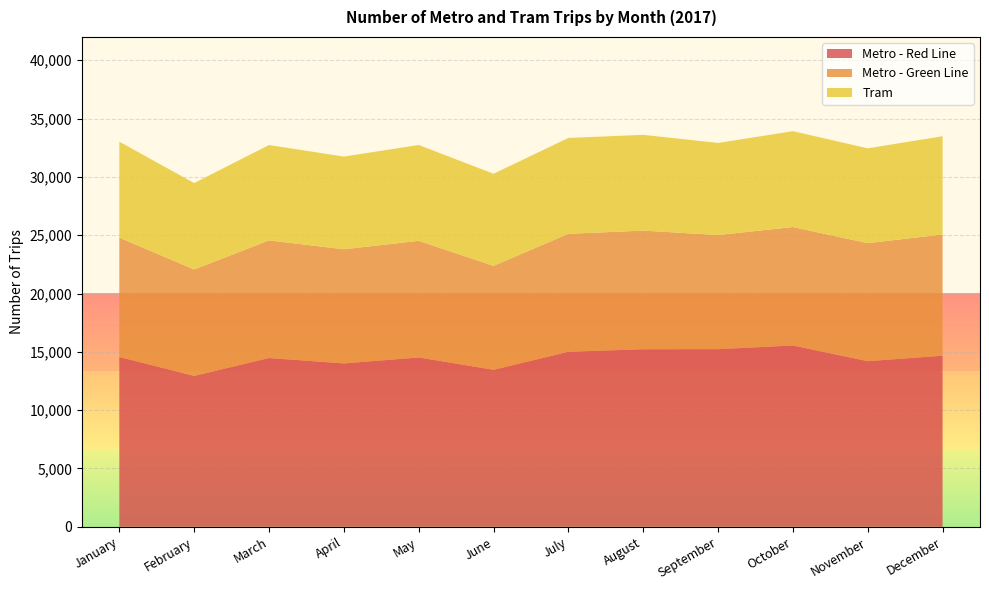

Reading left to right, list all the values displayed in this chart.

Metro - Red Line: 14557	12940	14469	14007	14518	13459	15008	15222	15231	15541	14199	14669
Metro - Green Line: 10236	9124	10087	9788	10001	8915	10115	10174	9785	10161	10121	10395
Tram: 8226	7408	8178	7947	8218	7896	8218	8211	7894	8218	8130	8423